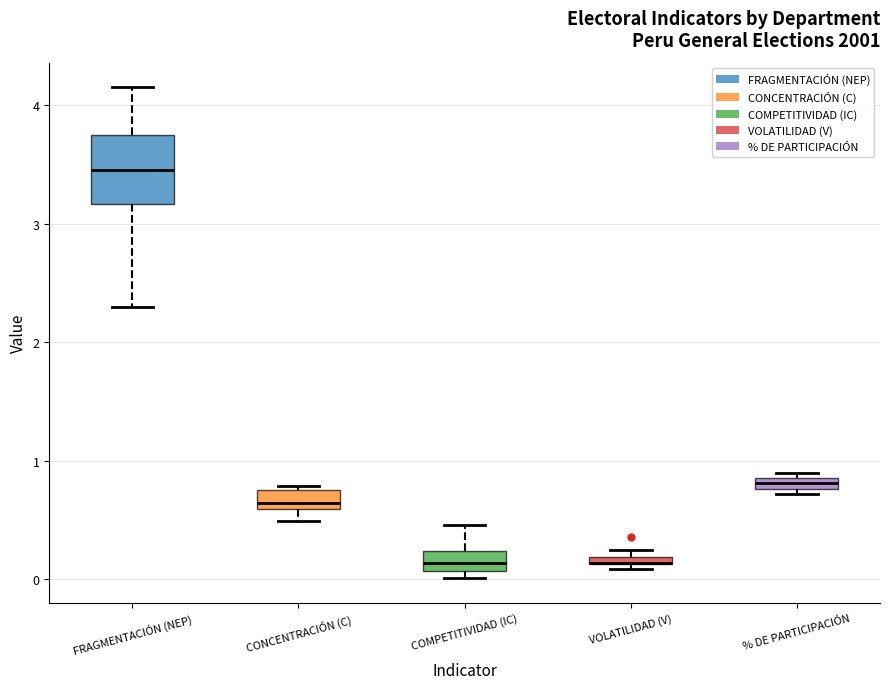

Where is the lower edge of the box for COMPETITIVIDAD (IC) on the y-axis? The values are not printed on the chart, so give them approximately, as read against the axis.

0.1